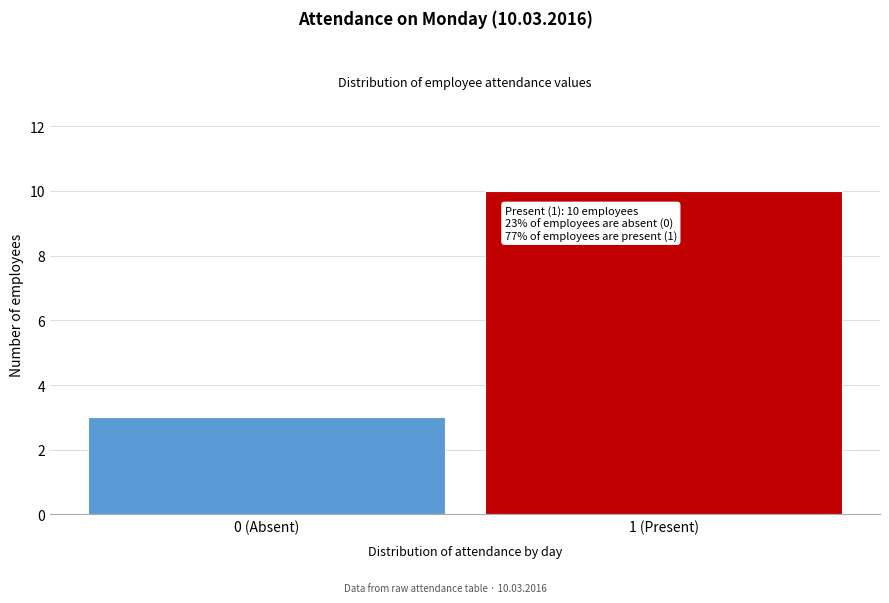

Reading left to right, transcribe all the data shown in this chart.

3	10